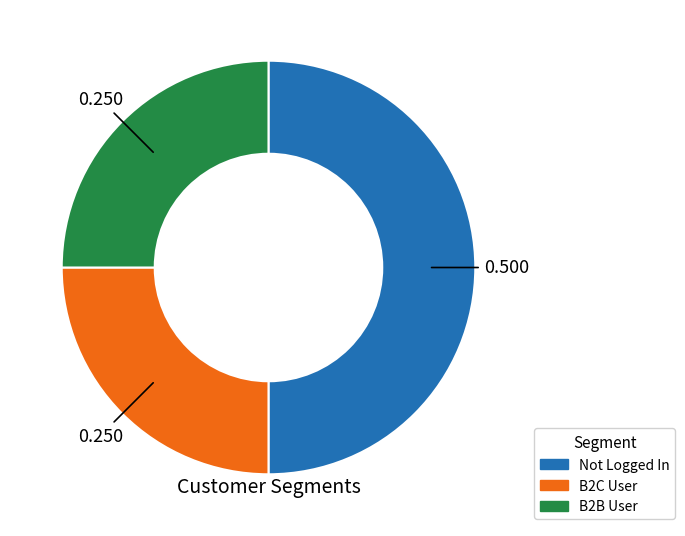

Is it true that B2C User is 25% of the pie?

True